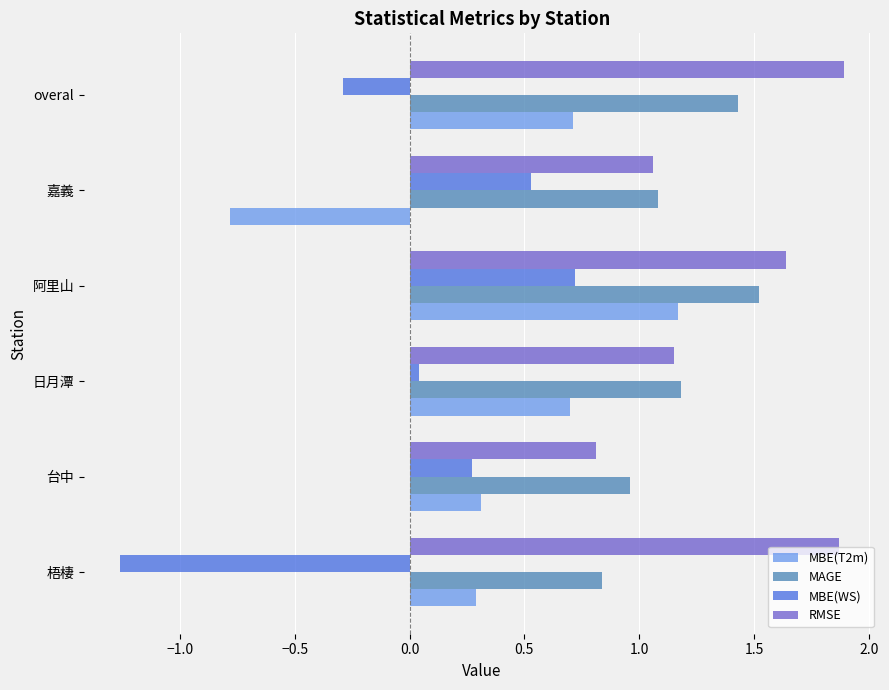

Which category has the lowest value across all series?

梧棲